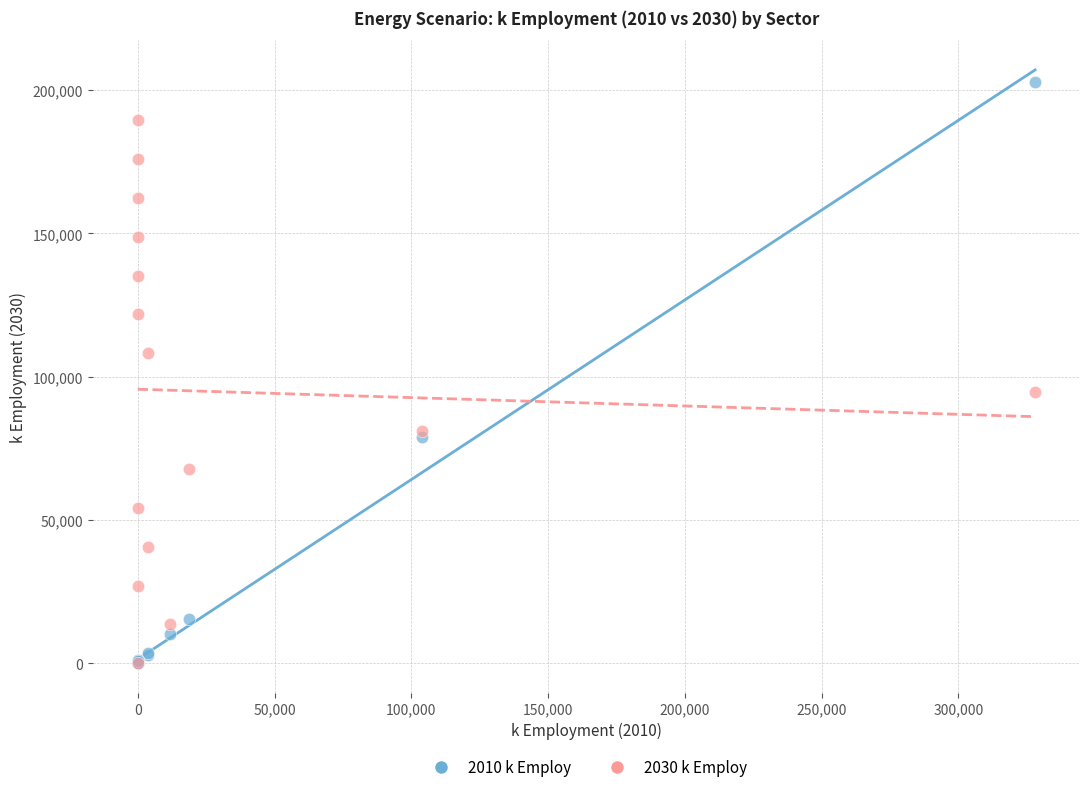

What are all the series names shown in the legend?

2010 k Employ, 2030 k Employ